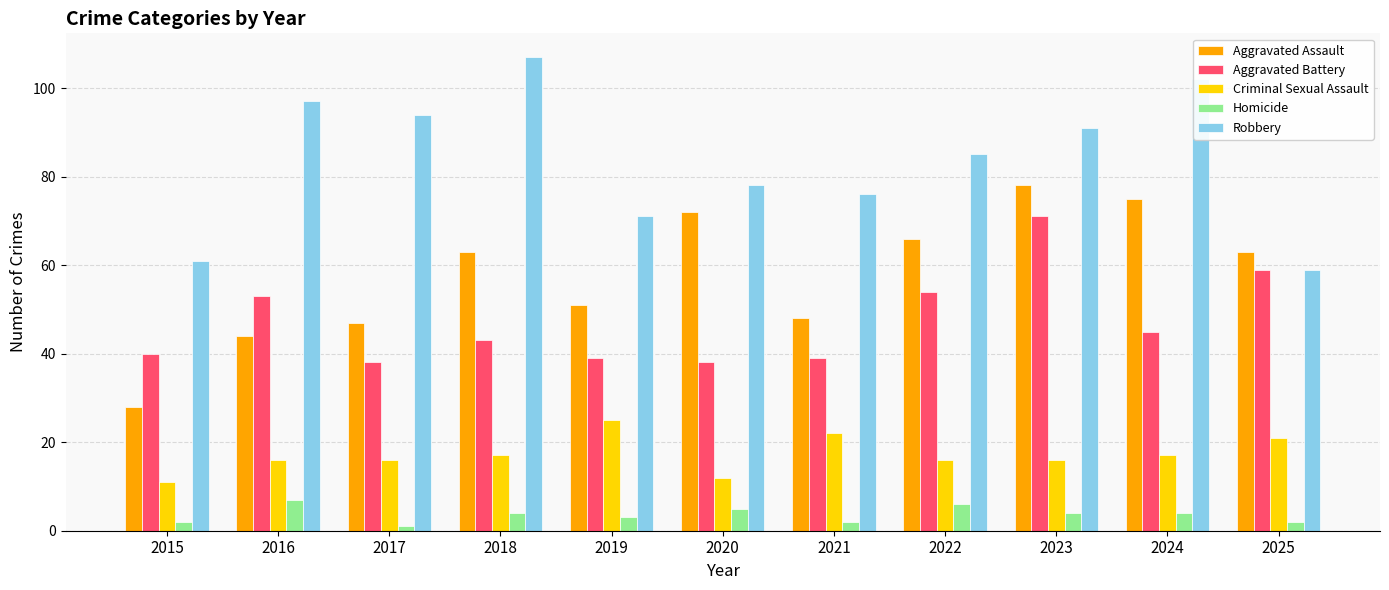

How many bars are there in total?

55